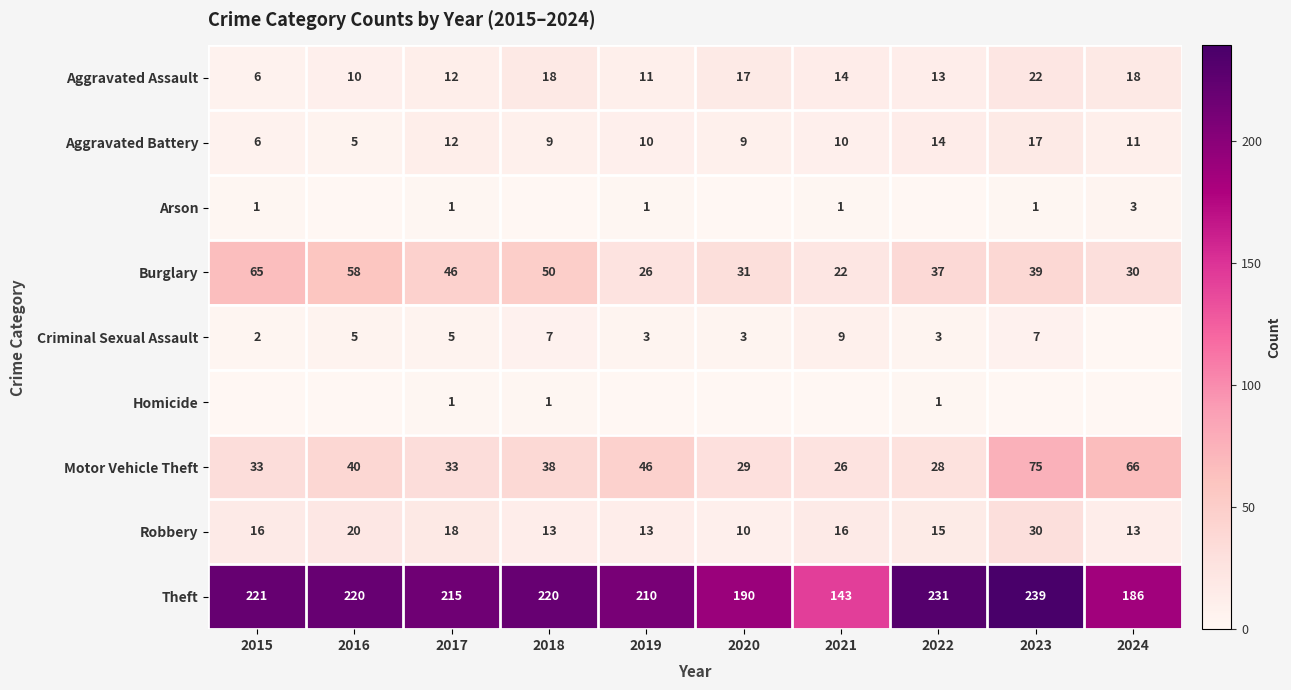

Is it true that Aggravated Battery equals 14 at 2022?

True